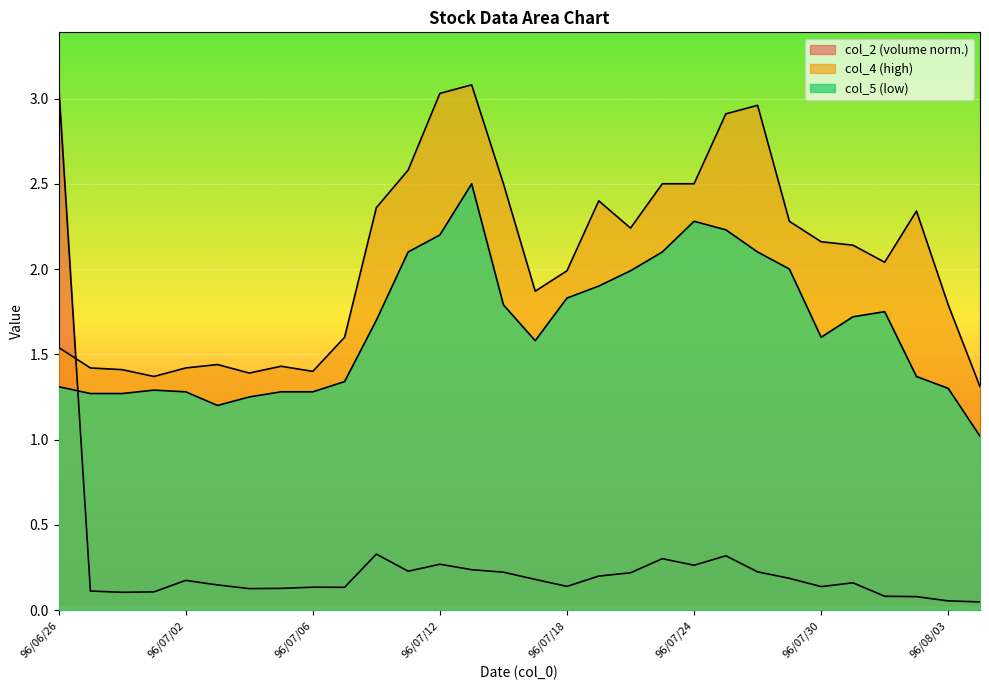

How many lines are shown in the chart?

3